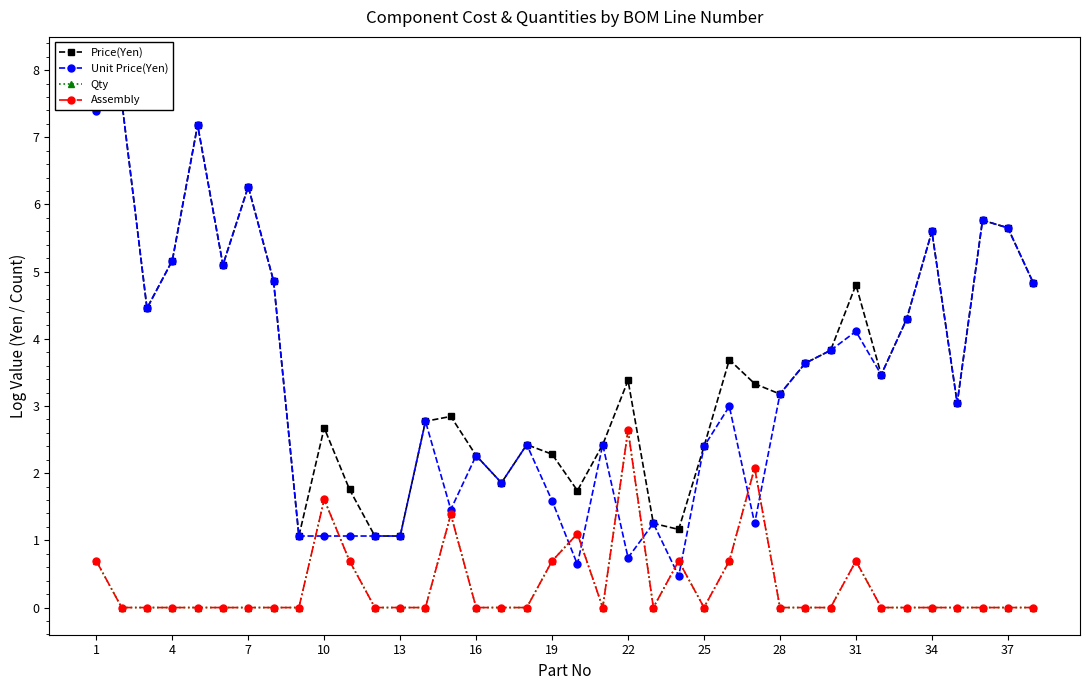

At how many categories does at least one series exceed 6?

4